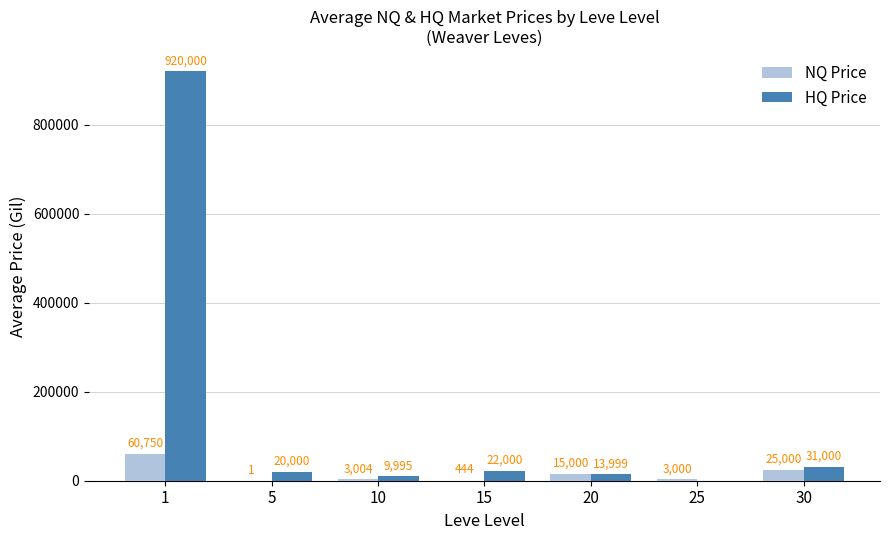

Between 25 and 30, which series saw the biggest shift?

HQ Price